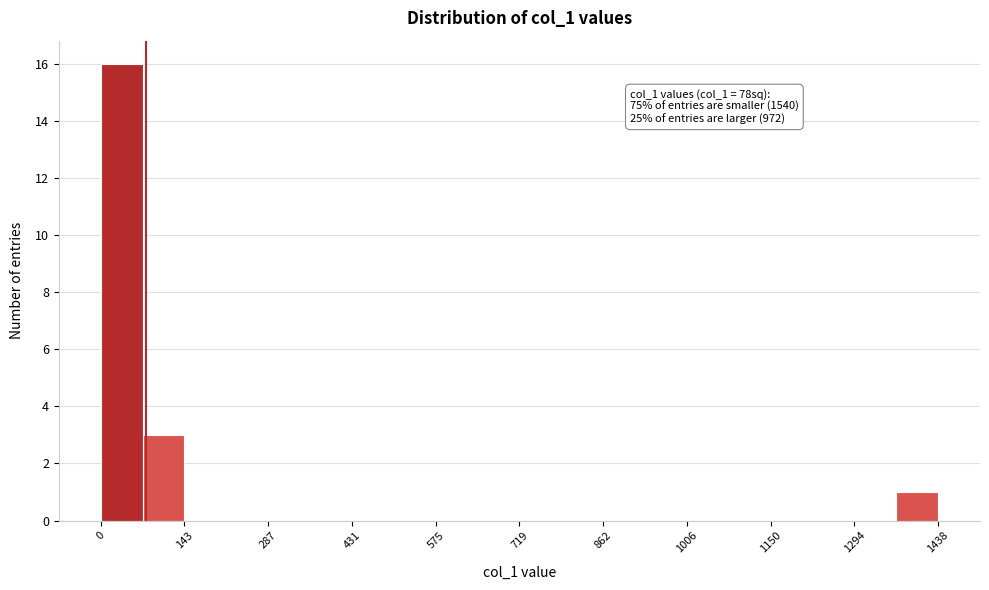

Around what value on the x-axis is the tallest bar? Give the approximate position of its centre, as read against the axis.

40